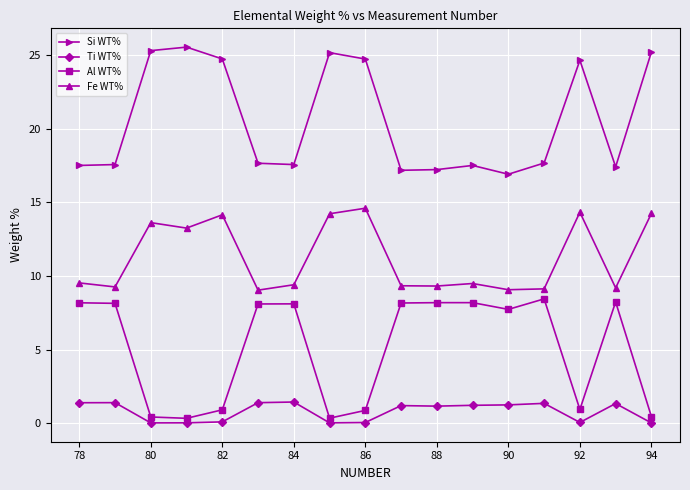

At how many categories does at least one series exceed 24?

7